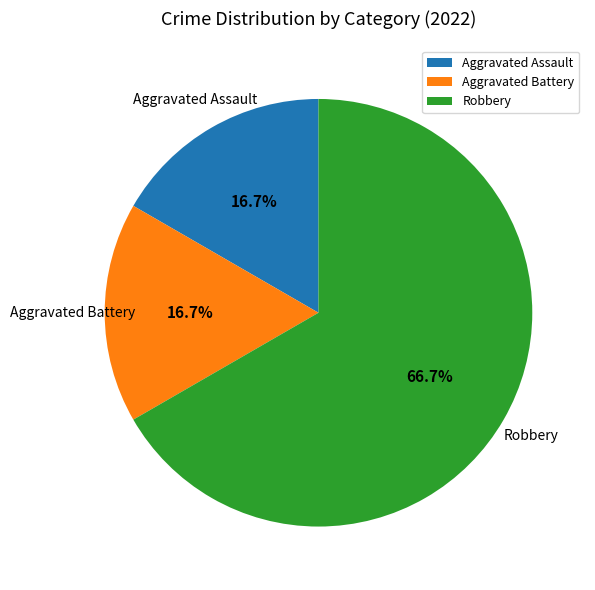

What is the ratio of the value at Aggravated Battery to the value at Aggravated Assault?

1.0